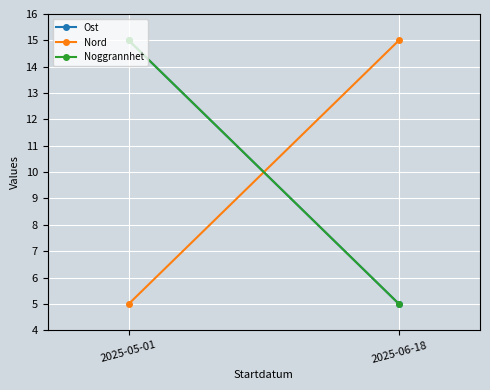

Which series has the largest range (max minus min)?

Ost